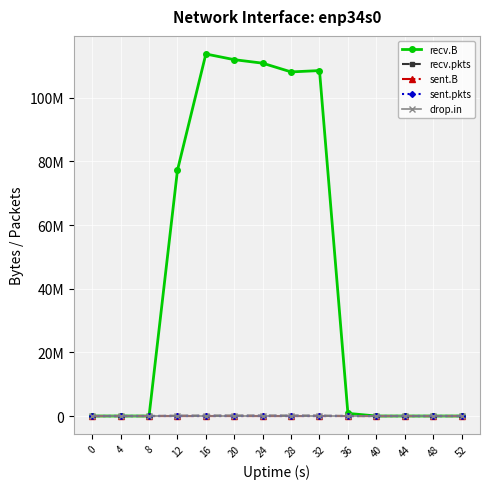

How many interior local peaks does the sent.pkts series have?

1